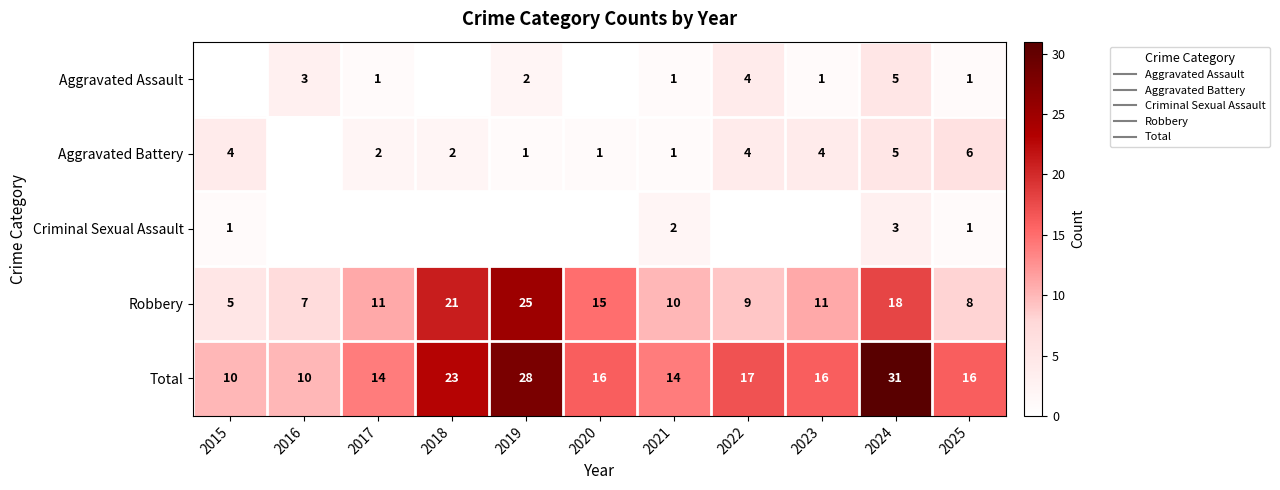

What is the difference between the Criminal Sexual Assault values at 2024 and 2022?

3